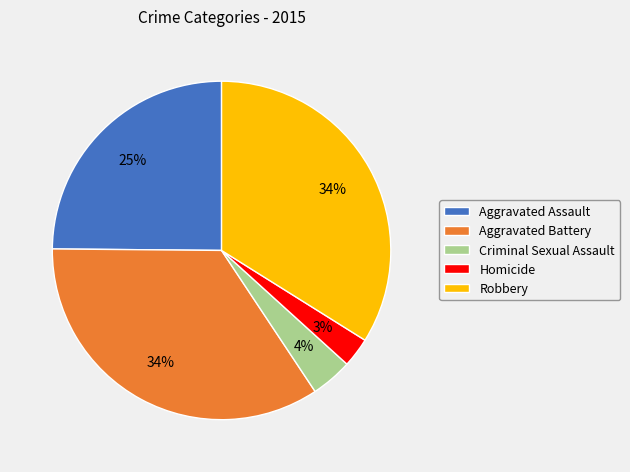

Is the sum of Aggravated Battery and Homicide greater than half?

No